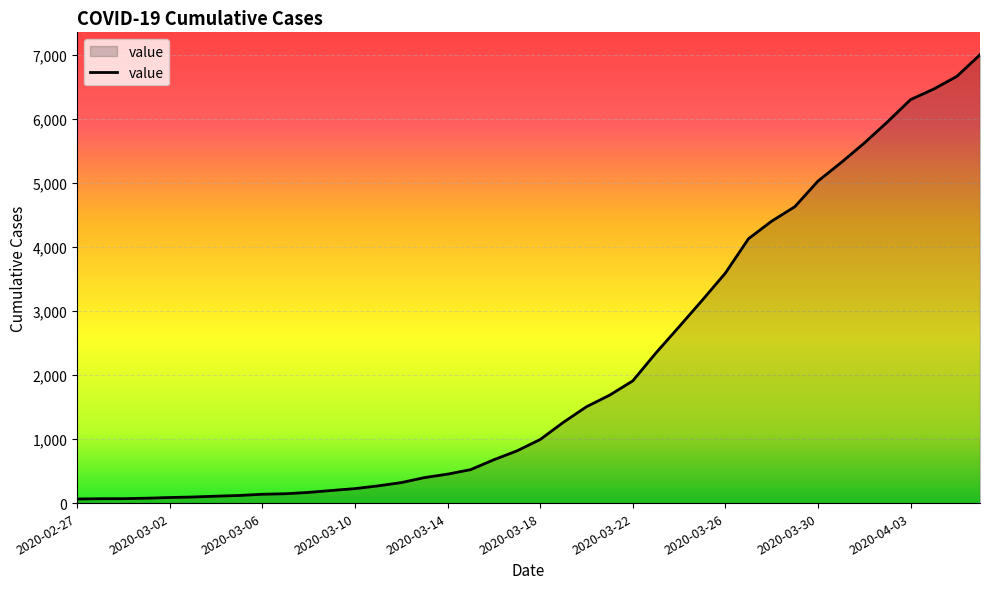

What is the greatest value displayed?

7004